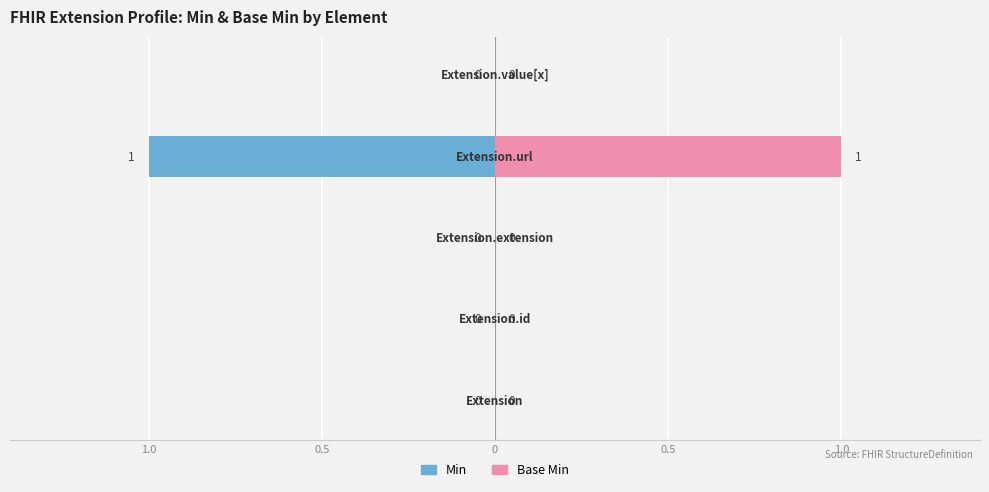

Reading left to right, transcribe all the data shown in this chart.

Min: 1.0=0	0.5=0	0=0	0.5=-1	1.0=0
Base Min: 1.0=0	0.5=0	0=0	0.5=1	1.0=0